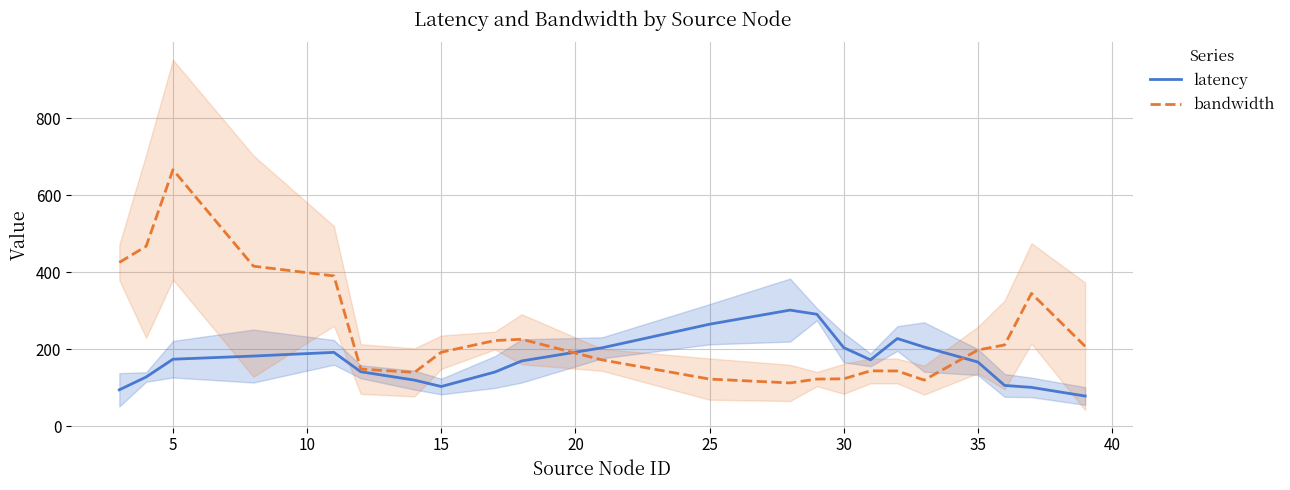

What is the highest value of the latency series?

302.0